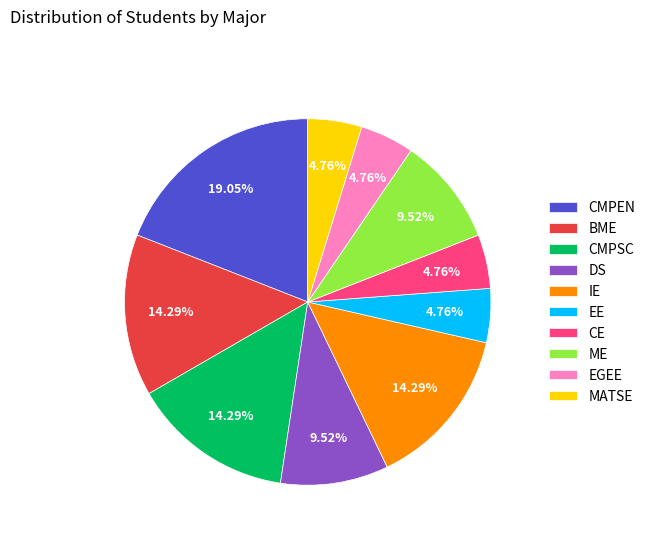

True or false: CMPSC accounts for 14% of the total.

True